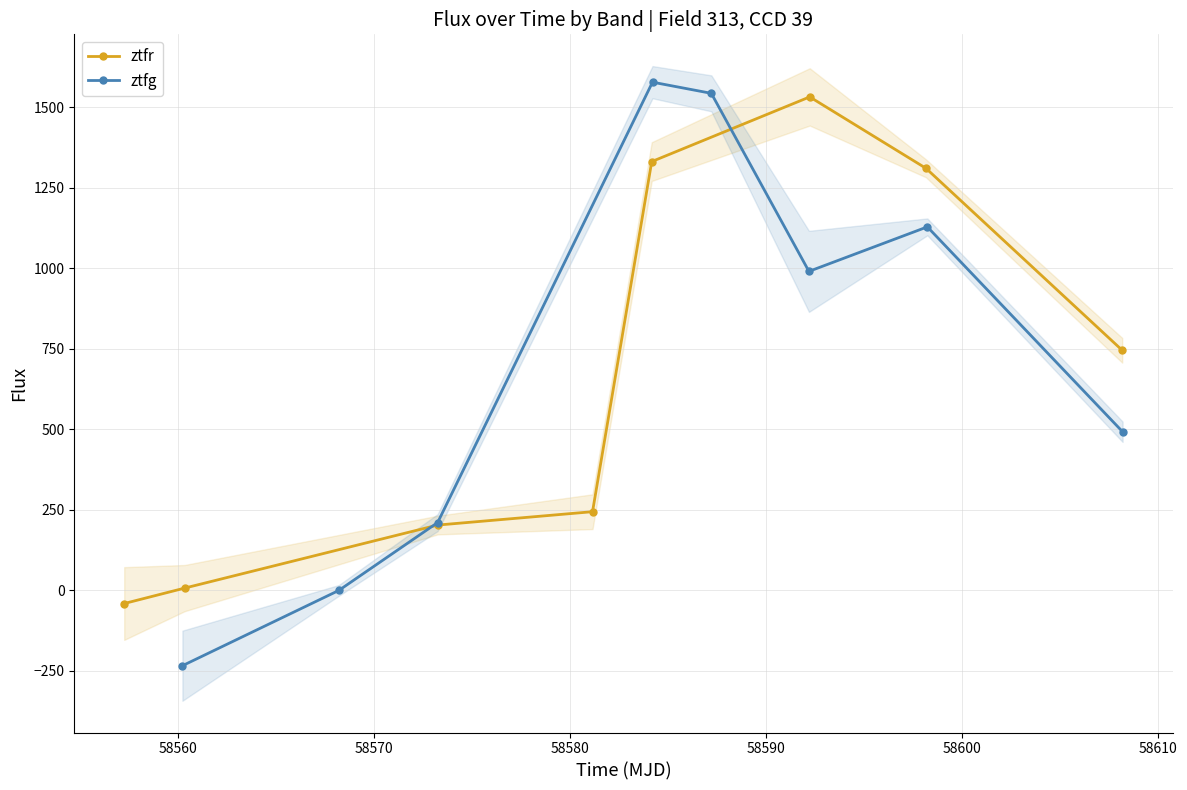

What is the maximum value for ztfr?

1531.9